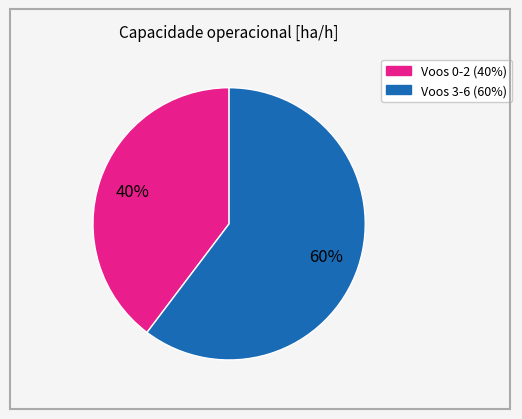

To the nearest percent, what is the average slice percentage?

50%